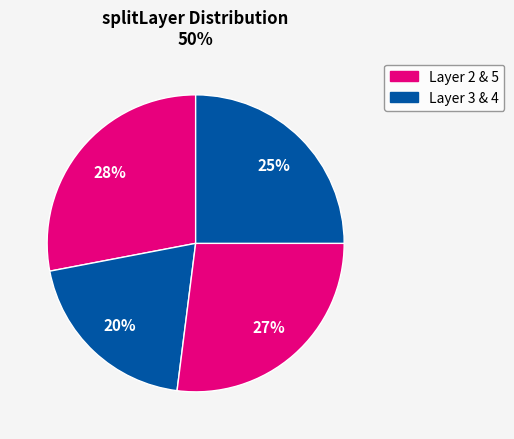

How many slices are in this pie chart?

4